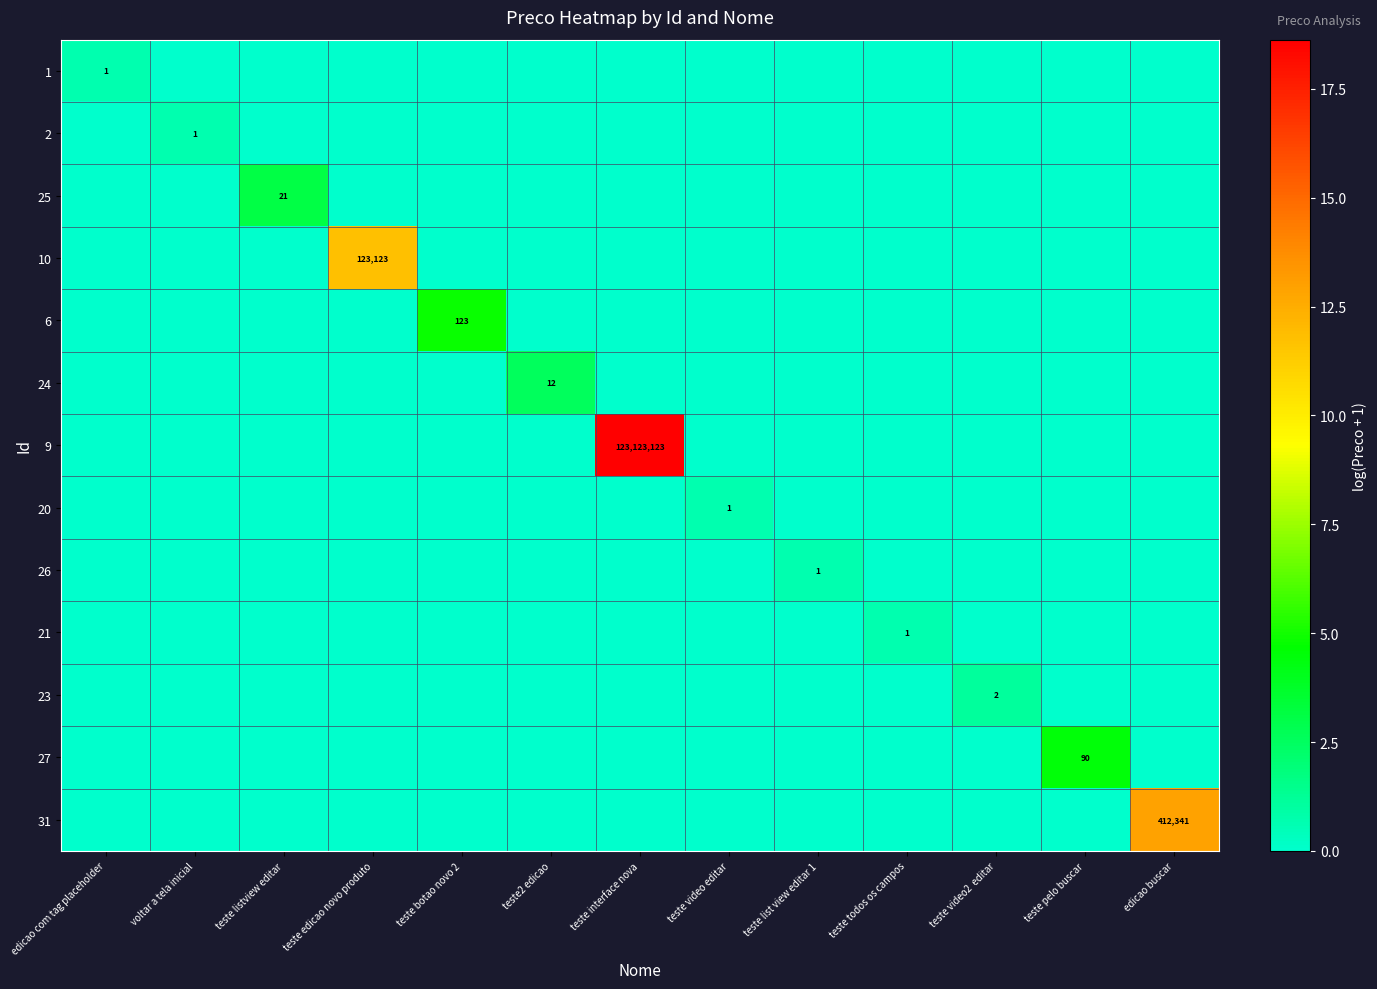

True or false: 9 has a value of 62437463 at teste interface nova.

False